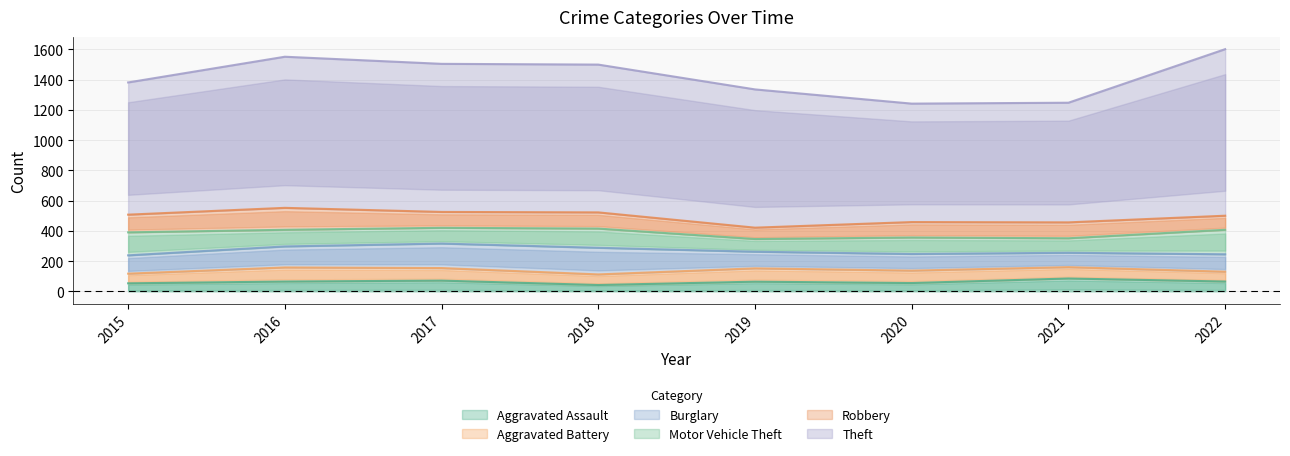

In Theft, how many points are lower than both neighbors (excluding endpoints)?

1